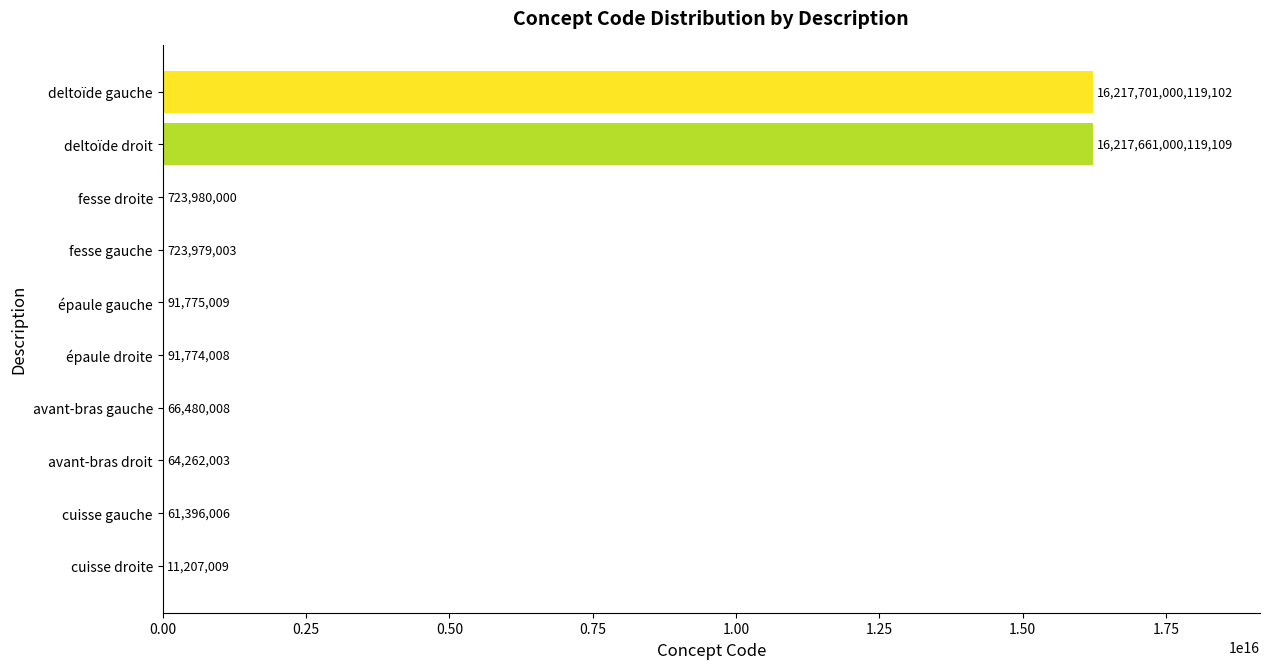

True or false: the data shows 66480008 at avant-bras gauche.

True